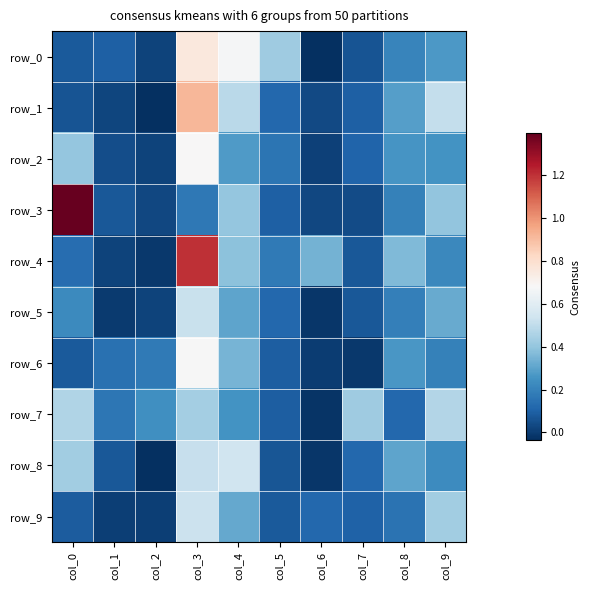

Which series changed the most between col_5 and col_8?

row_8